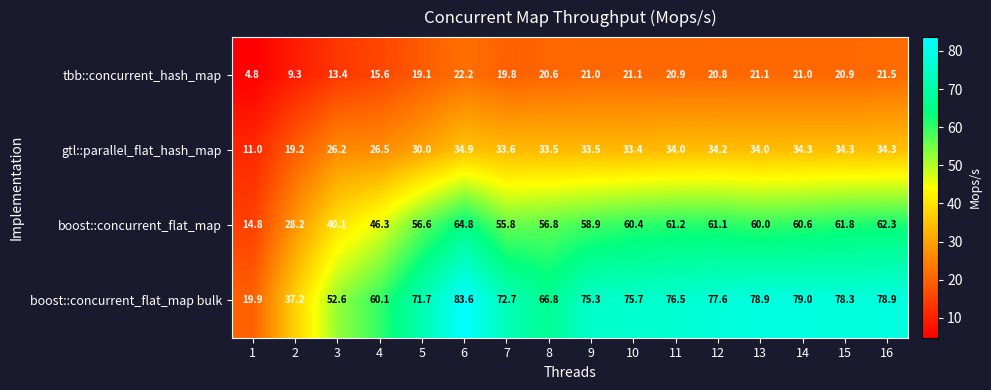

Rank the series by their average value, from lowest to highest.

tbb::concurrent_hash_map, gtl::parallel_flat_hash_map, boost::concurrent_flat_map, boost::concurrent_flat_map bulk